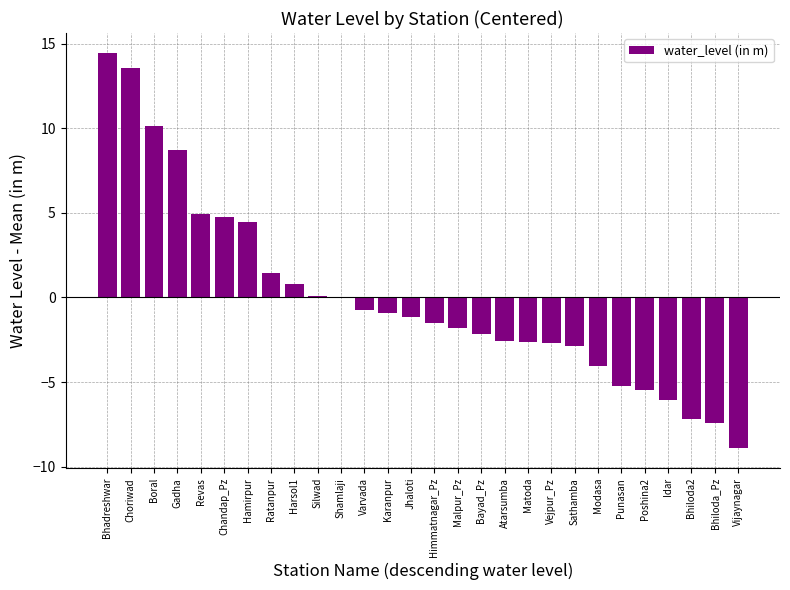

Are the bars grouped side by side (vs. stacked)?

No